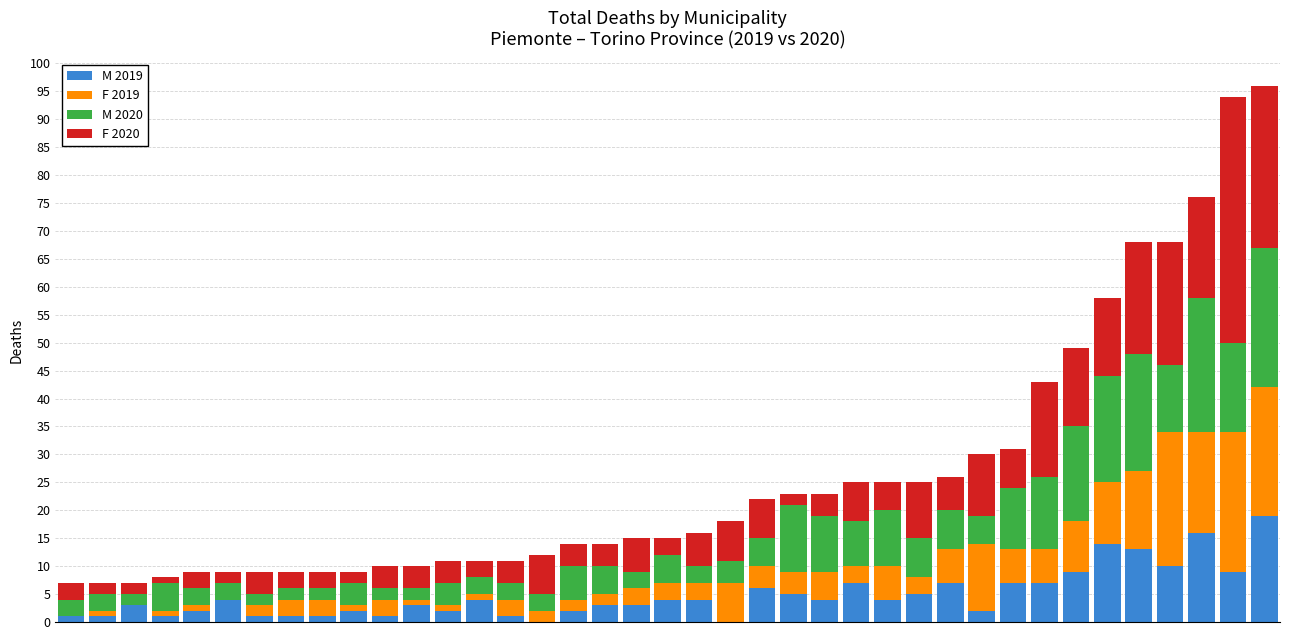

What is the maximum value for M 2019?

19